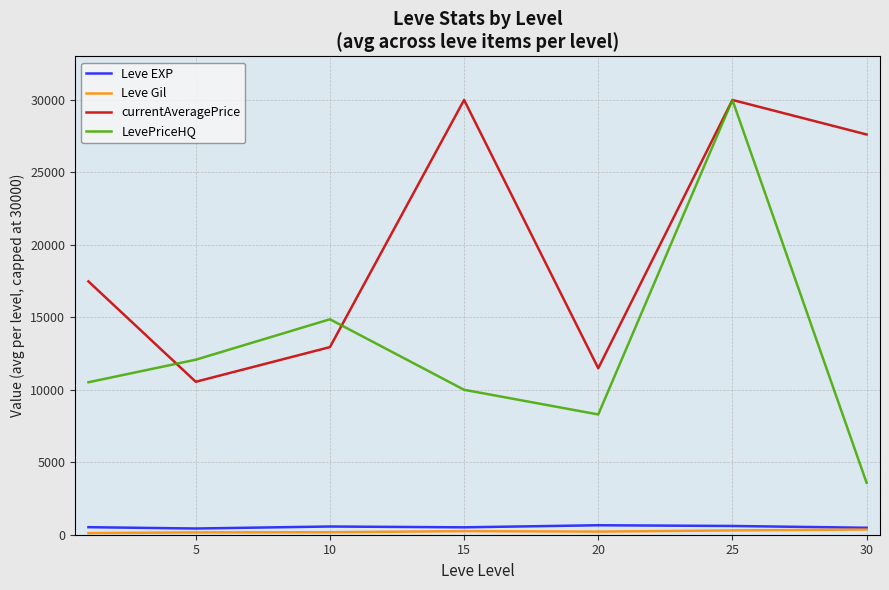

What are all the series names shown in the legend?

Leve EXP, Leve Gil, currentAveragePrice, LevePriceHQ